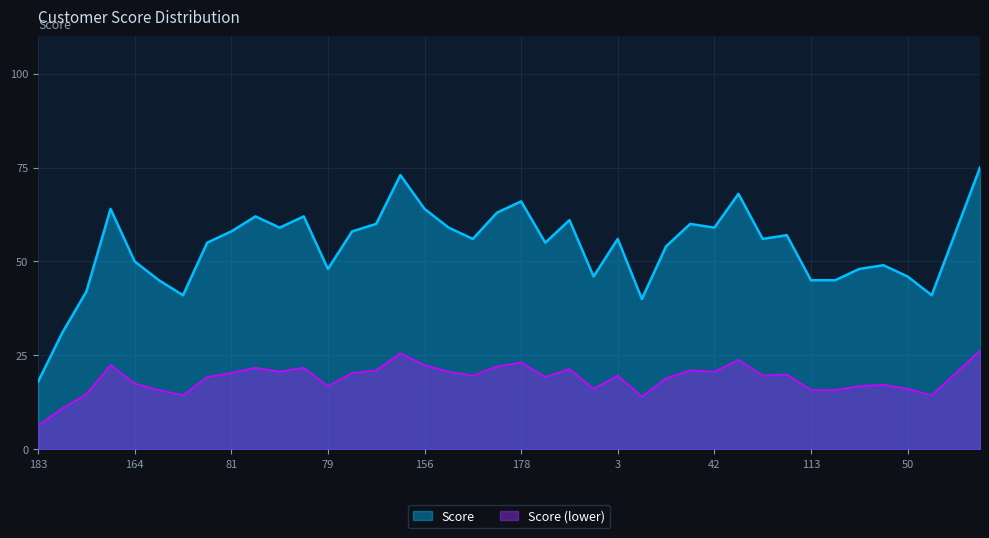

What is the minimum value for Score?

18.0